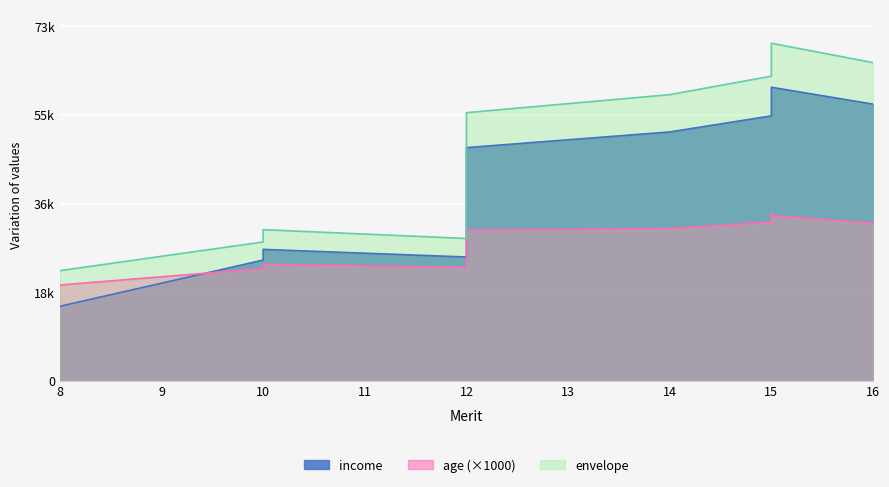

At which label does income reach its minimum?

8